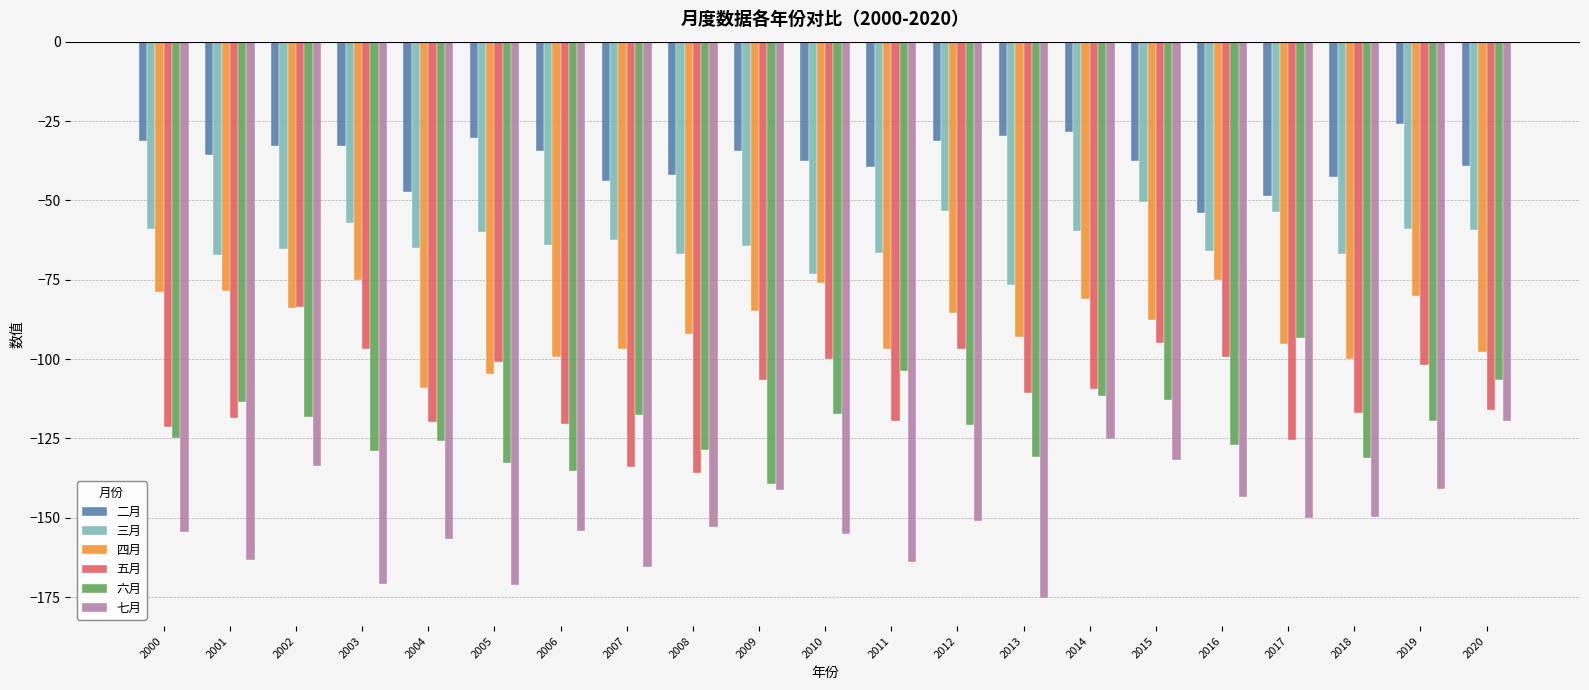

What is the spread (max minus min) of values at 2015?

94.2